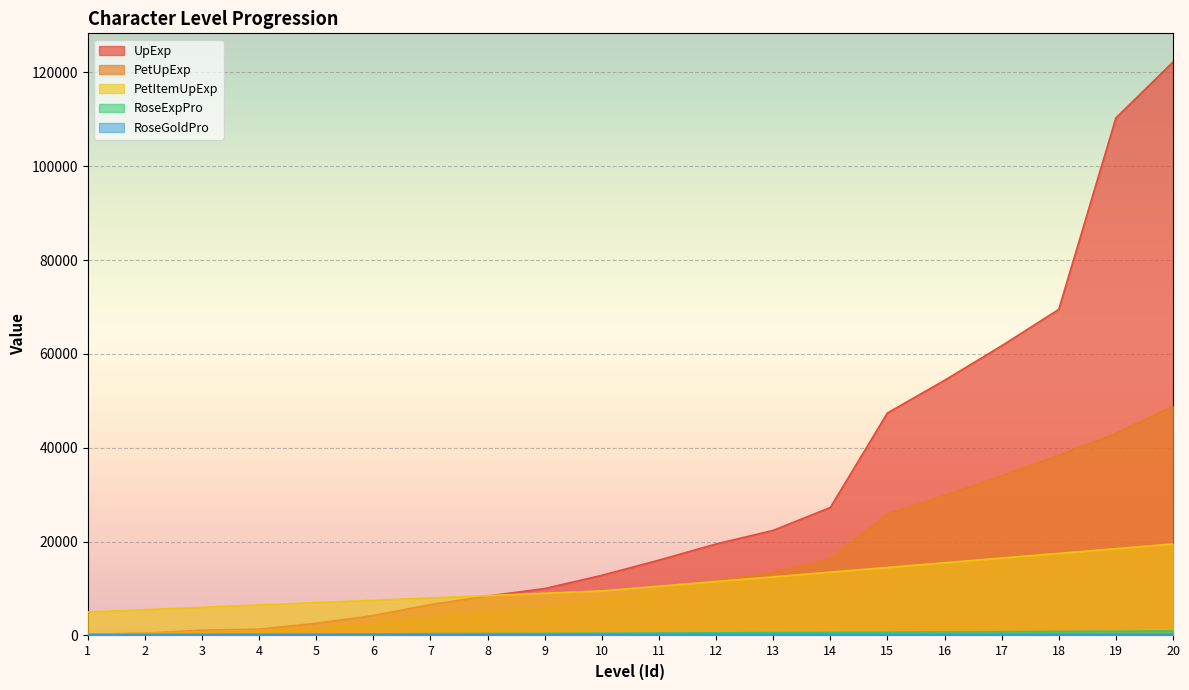

Reading left to right, transcribe all the data shown in this chart.

UpExp: 1=225	2=500	3=1125	4=1350	5=2600	6=4250	7=6600	8=8400	9=10000	10=12825	11=16060	12=19500	13=22400	14=27280	15=47420	16=54380	17=61740	18=69500	19=110300	20=122220
PetUpExp: 1=300	2=500	3=800	4=1100	5=1560	6=2550	7=3960	8=5040	9=6000	10=7695	11=9636	12=11700	13=13440	14=16368	15=25932	16=29856	17=34020	18=38424	19=43068	20=48888
PetItemUpExp: 1=5000	2=5500	3=6000	4=6500	5=7000	6=7500	7=8000	8=8500	9=9000	10=9500	11=10500	12=11500	13=12500	14=13500	15=14500	16=15500	17=16500	18=17500	19=18500	20=19500
RoseExpPro: 1=200	2=230	3=260	4=290	5=320	6=350	7=380	8=410	9=440	10=480	11=520	12=560	13=600	14=650	15=700	16=750	17=800	18=850	19=900	20=950
RoseGoldPro: 1=150	2=155	3=160	4=165	5=170	6=175	7=180	8=185	9=190	10=195	11=200	12=205	13=210	14=215	15=220	16=225	17=230	18=235	19=240	20=245